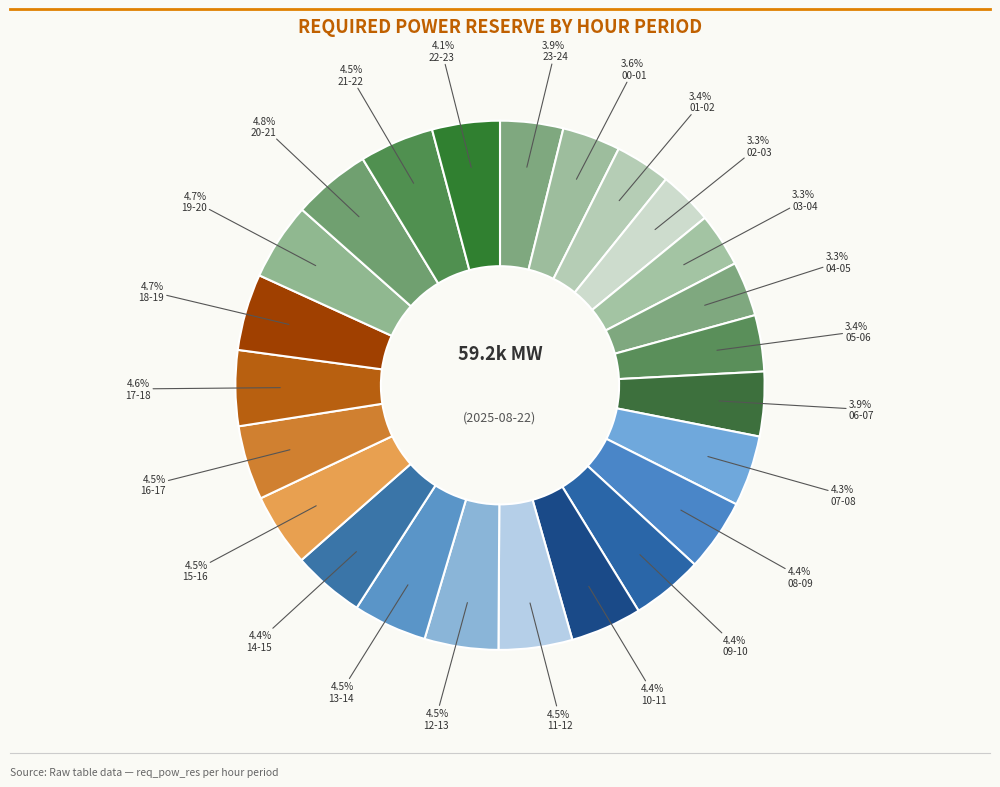

To the nearest percent, what is the average slice percentage?

4%